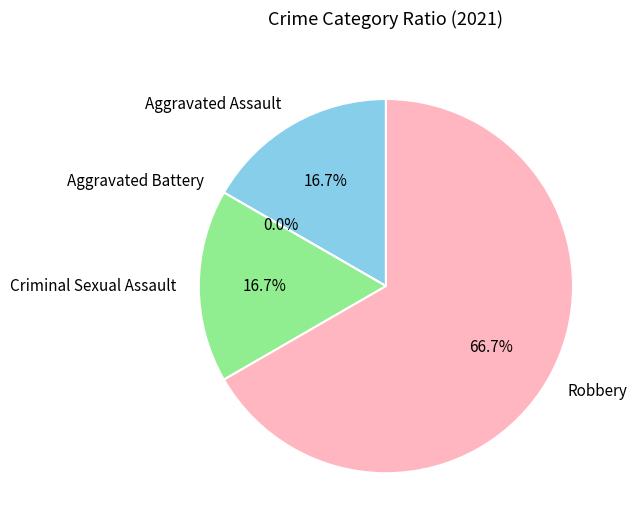

Which category has the smallest portion of the pie?

Aggravated Battery